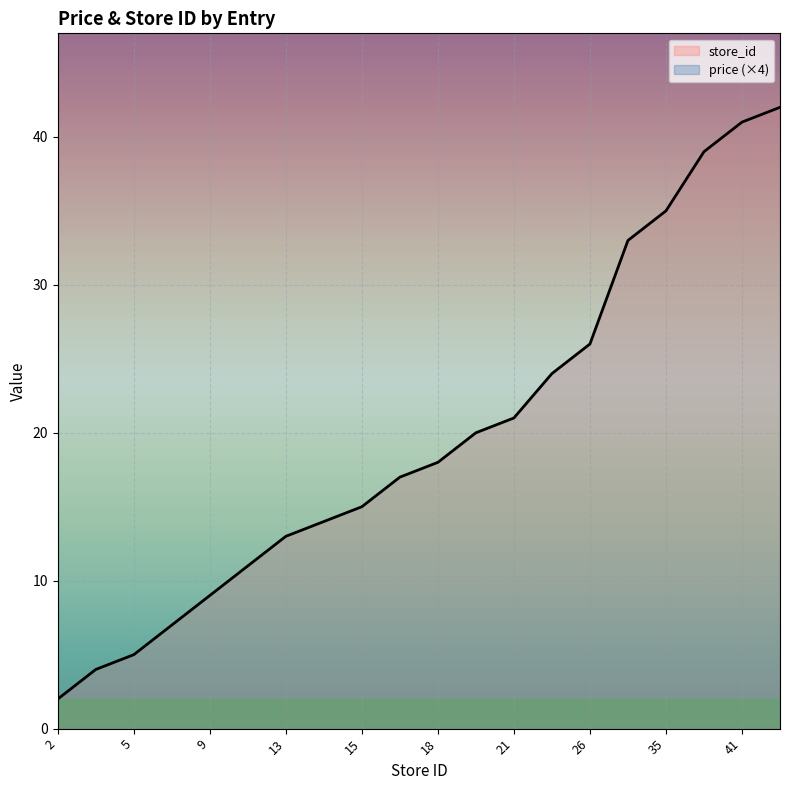

The value of store_id at 18 is 18. True or false?

True